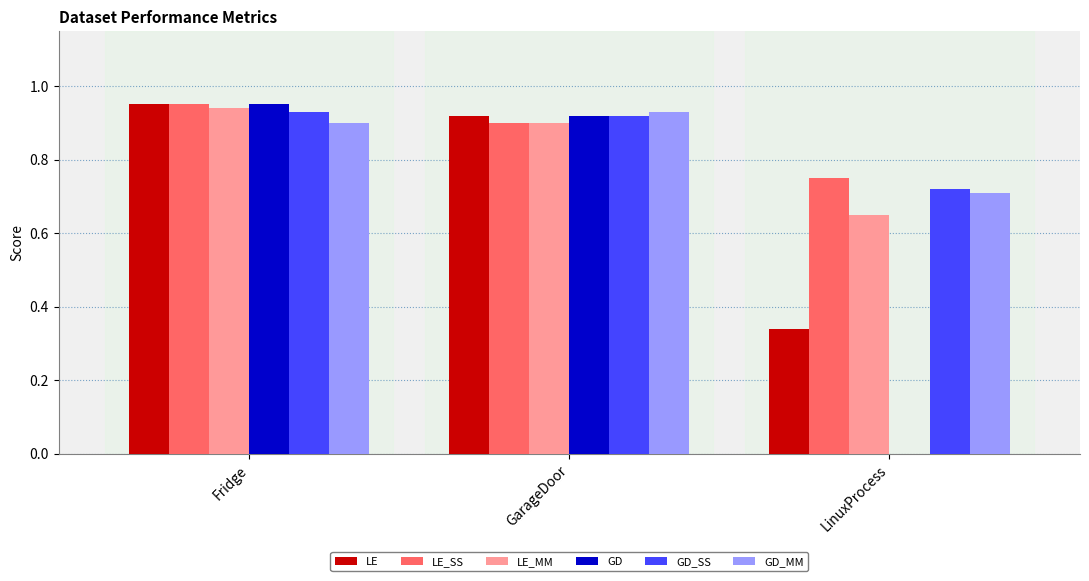

Which series has the largest range (max minus min)?

GD